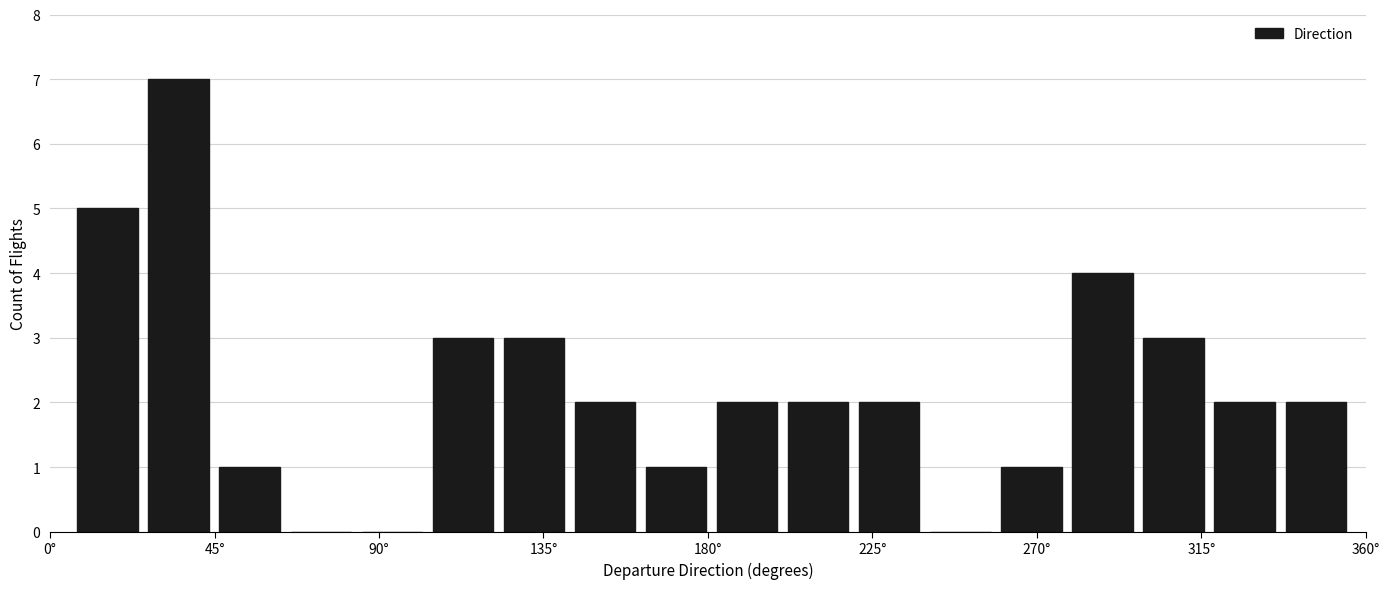

Around what value on the x-axis is the tallest bar? Give the approximate position of its centre, as read against the axis.

35